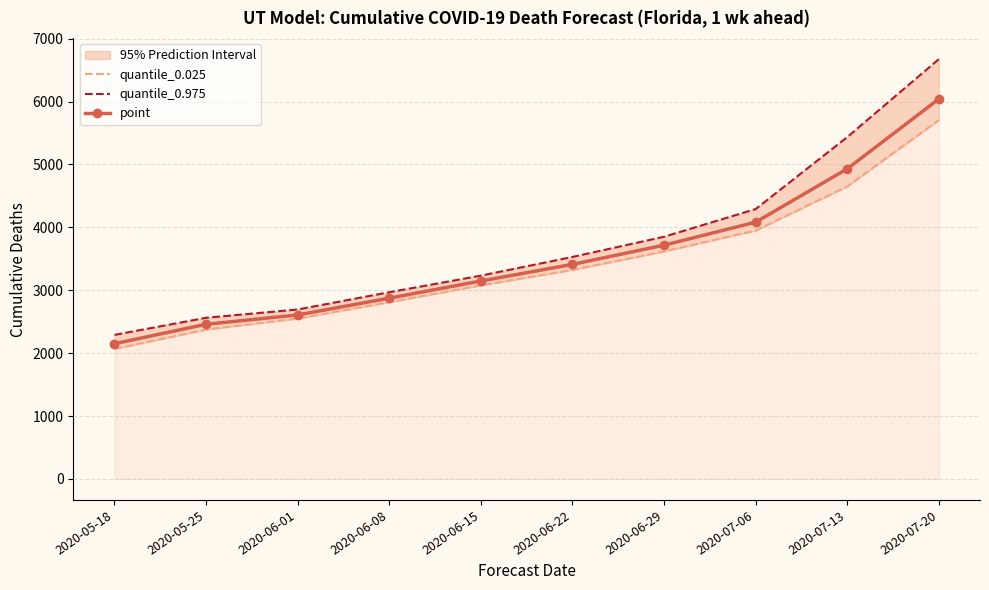

Rank the series at 2020-06-15 from lowest to highest value.

quantile_0.025, point, quantile_0.975